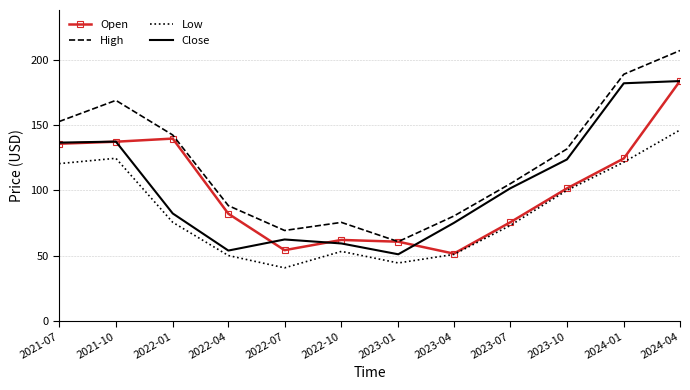

At which label is Close closest to 117?

2023-10